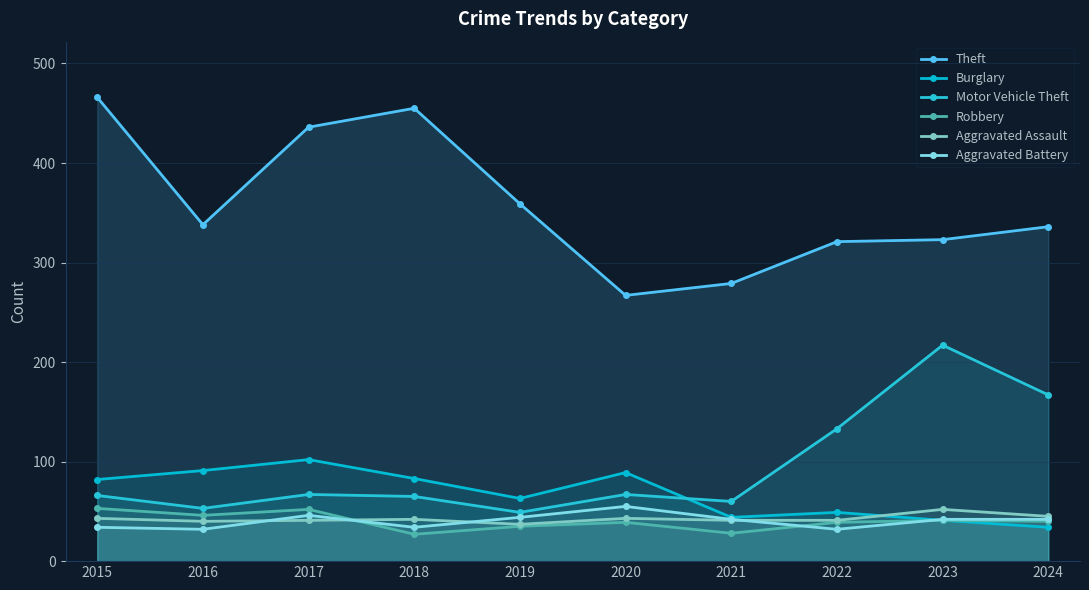

What is the lowest value of the Theft series?

267